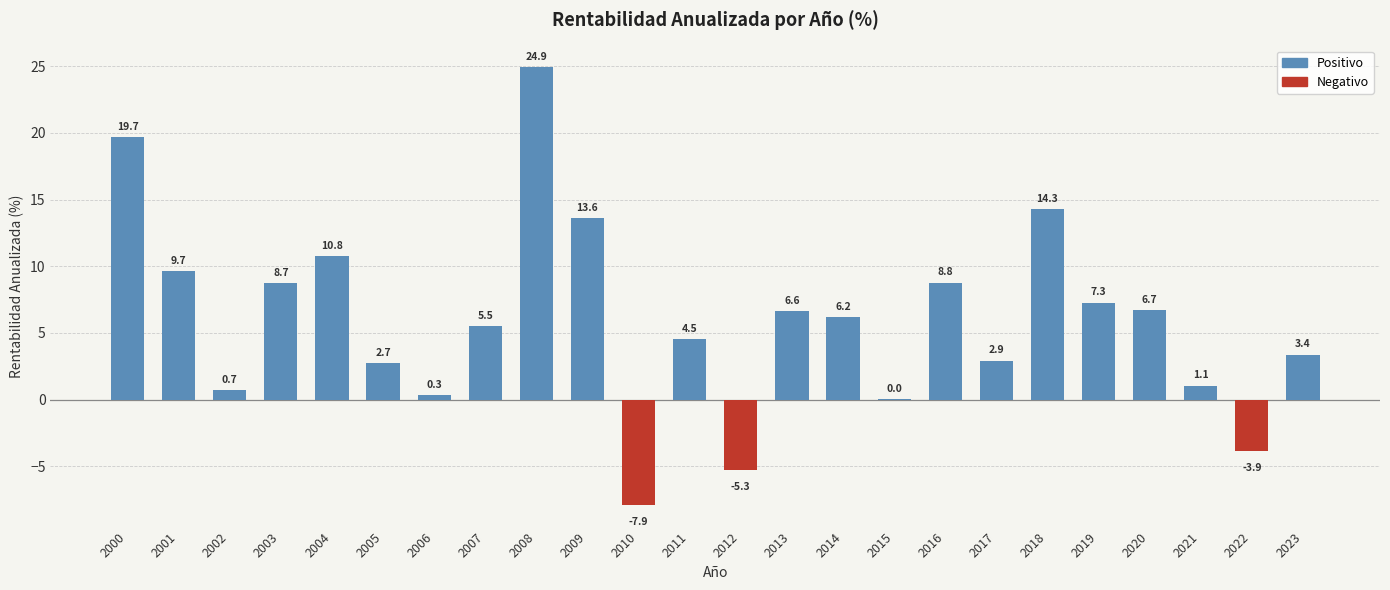

Reading right to left, extract all data points from this chart.

3.4	-3.9	1.1	6.7	7.3	14.3	2.9	8.8	0.0	6.2	6.6	-5.3	4.5	-7.9	13.6	24.9	5.5	0.3	2.7	10.8	8.7	0.7	9.7	19.7